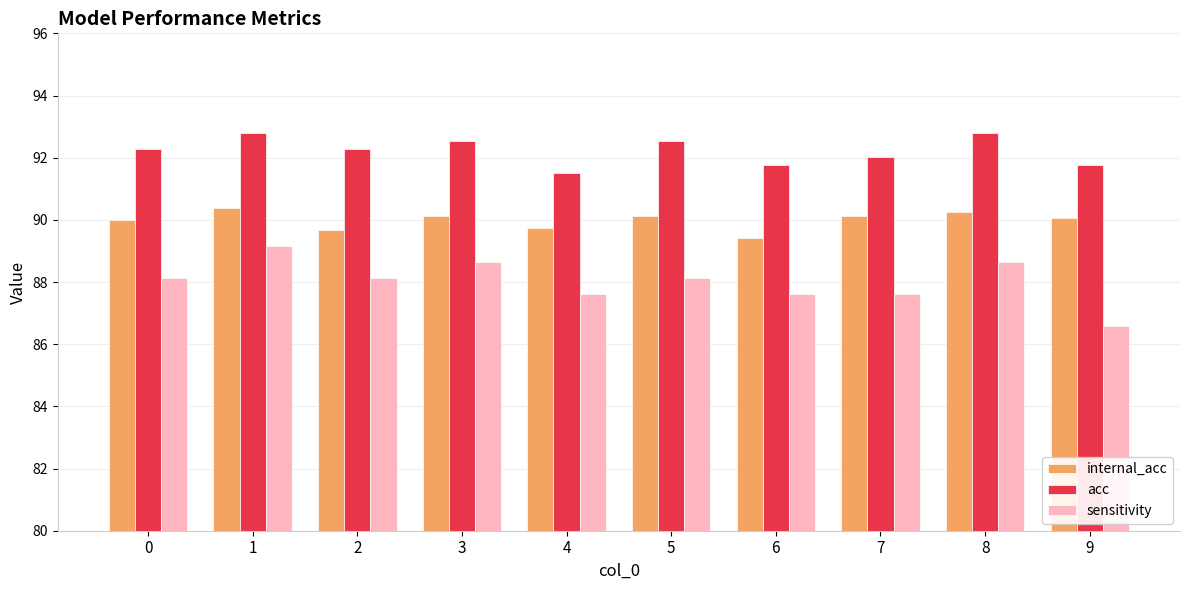

Where is sensitivity nearest to the value 87?

9